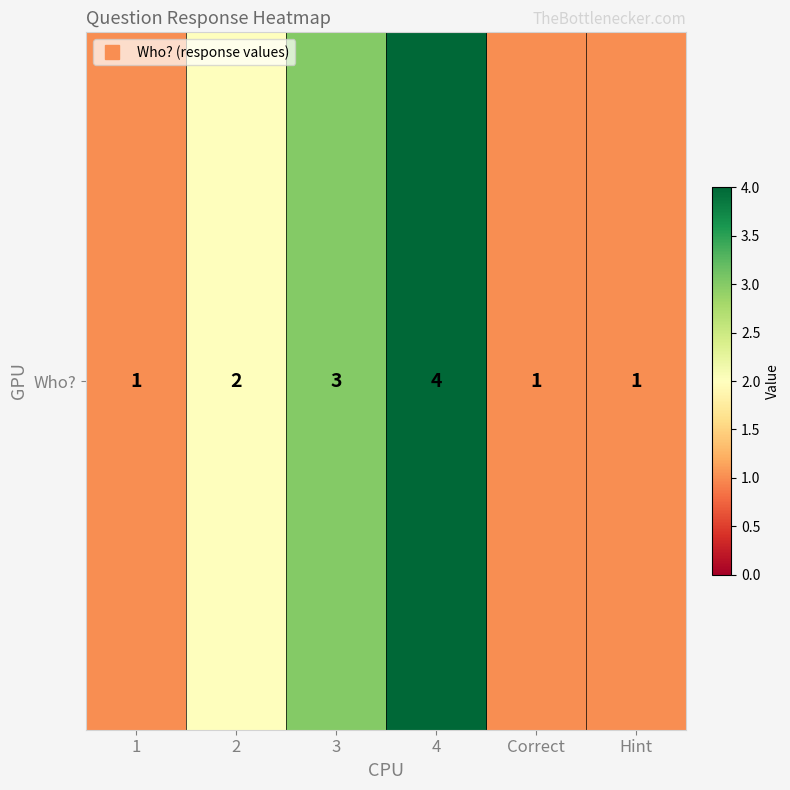

What is the approximate value at Hint?

1